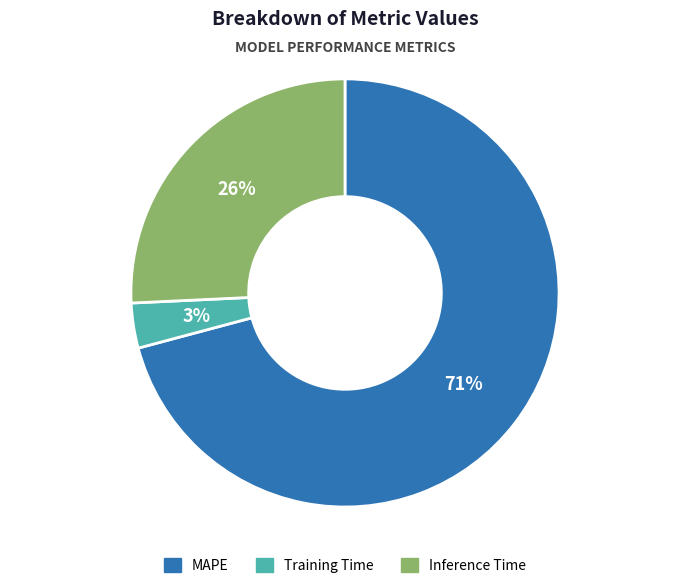

How many slices are in this pie chart?

3